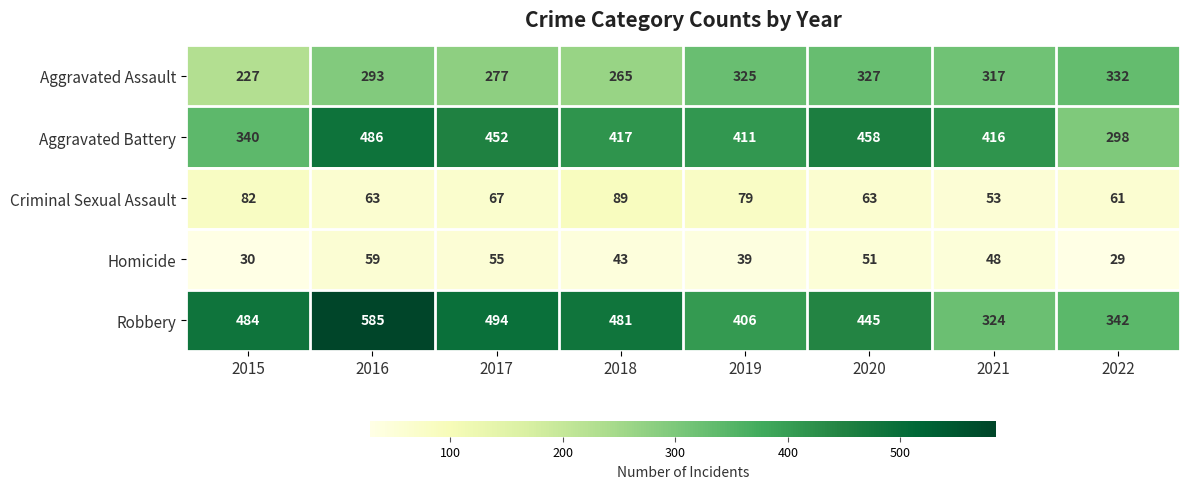

What is the highest value of the Robbery series?

585